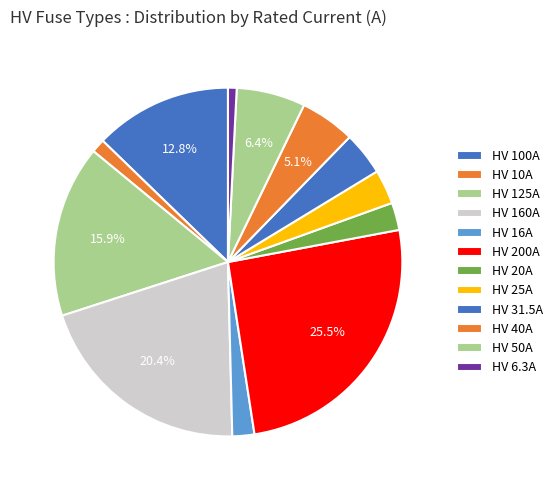

Between HV 20A and HV 50A, which is larger?

HV 50A